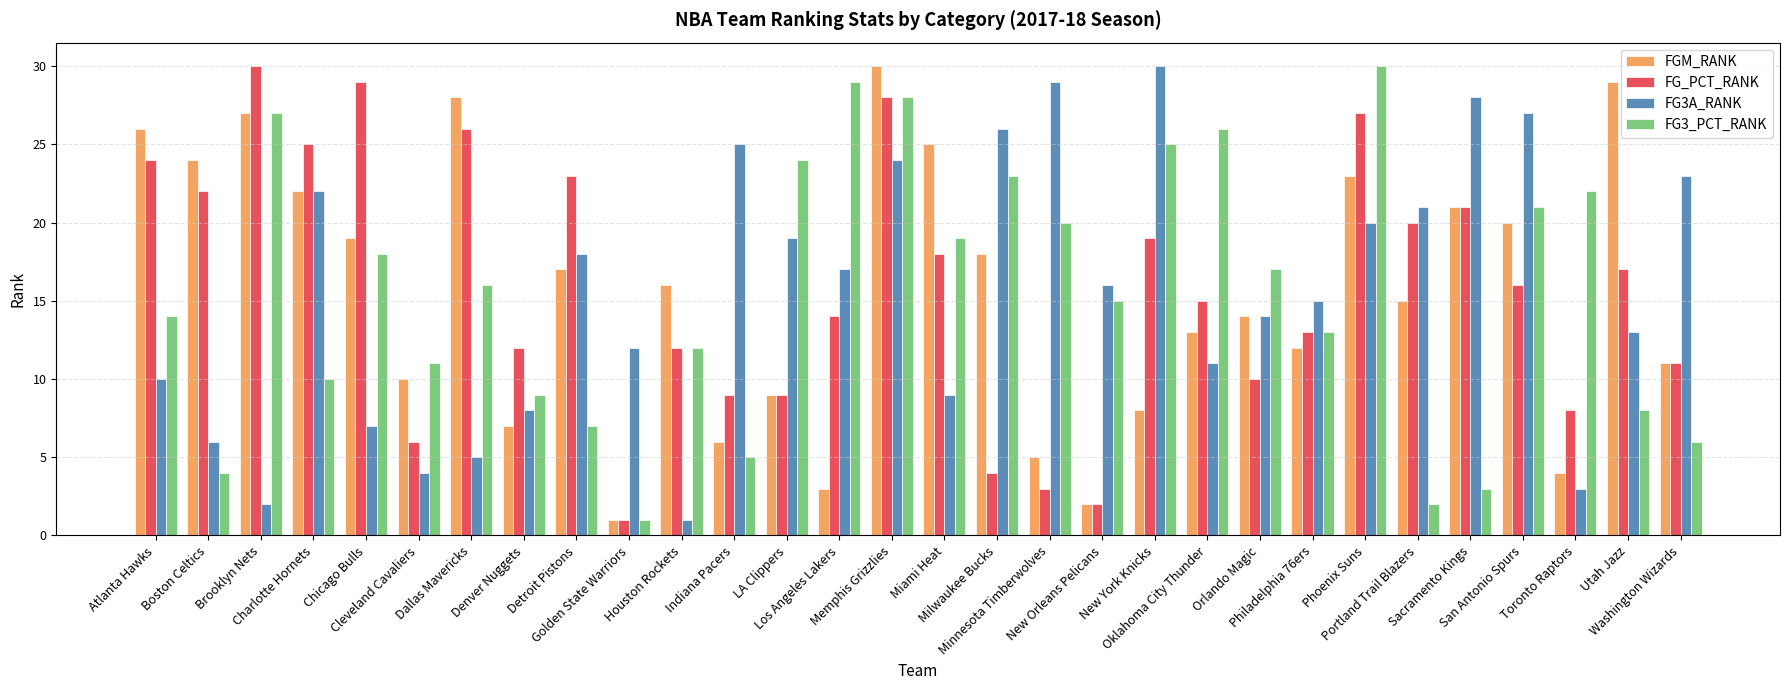

The value of FG_PCT_RANK at LA Clippers is 9. True or false?

True